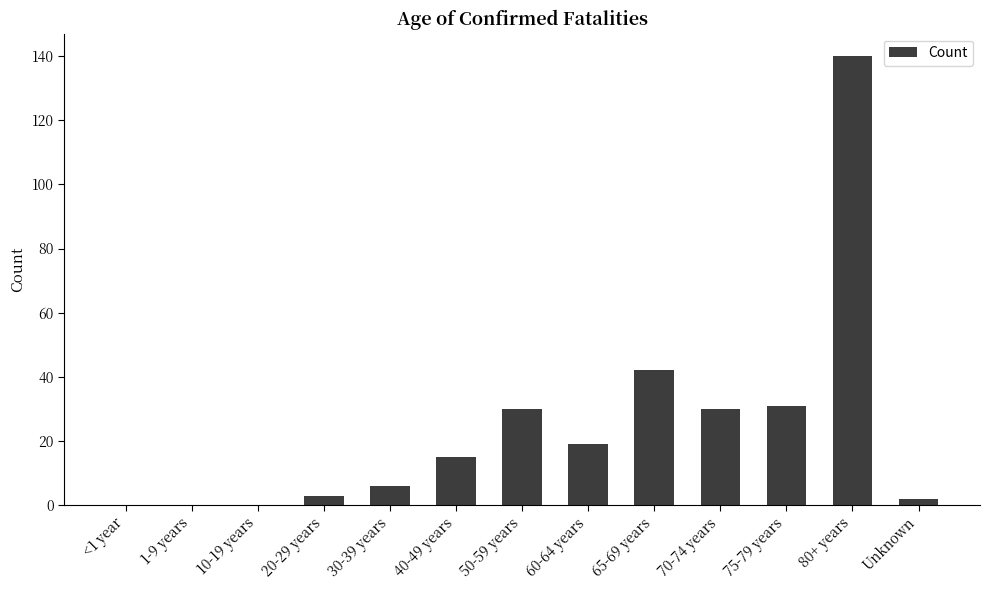

What is the greatest value displayed?

140